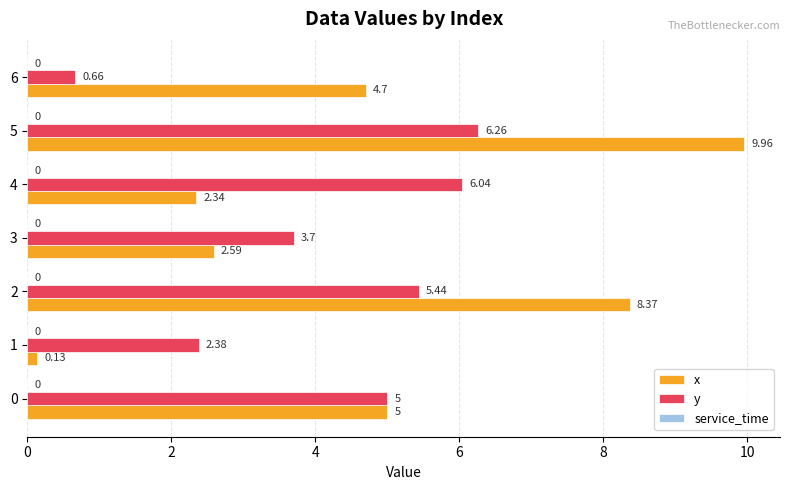

What is the sum of the x values at 2 and 6?

13.1